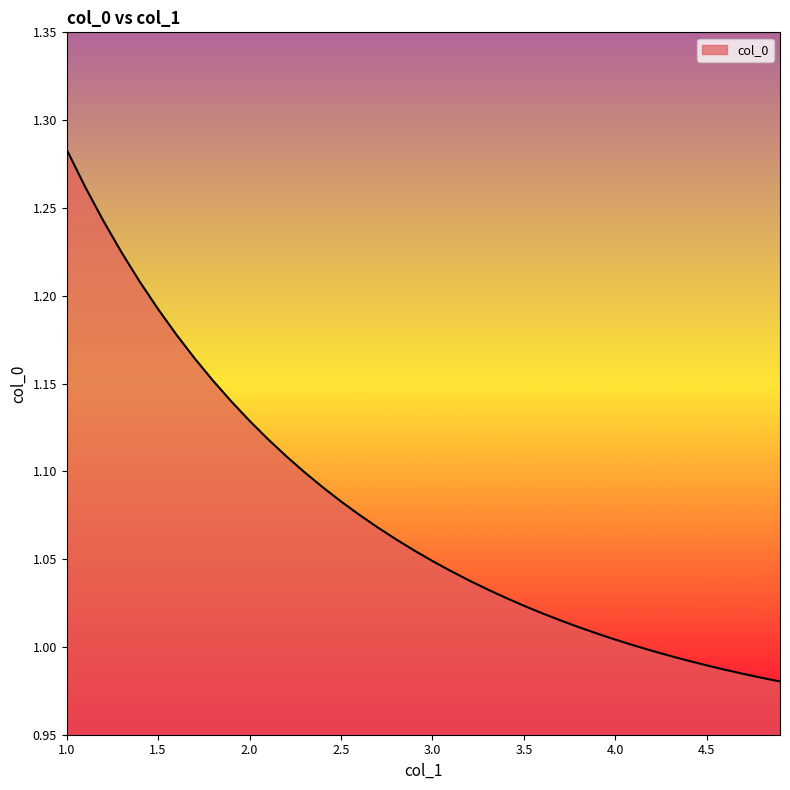

How many lines are shown in the chart?

1